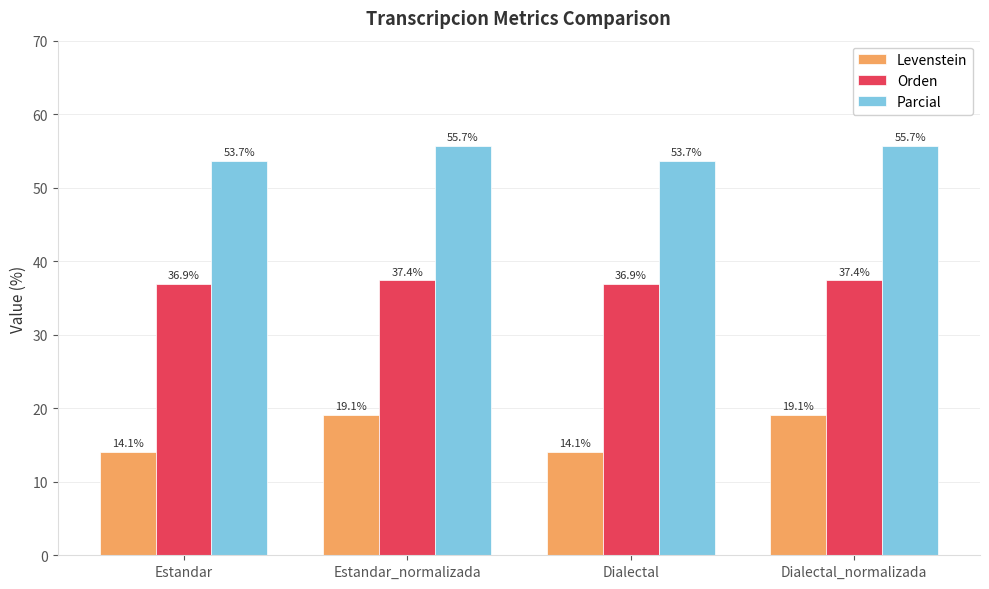

What is the greatest value displayed?

55.7